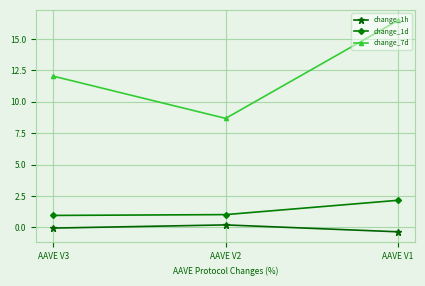

List the series in order of their peak value, highest first.

change_7d, change_1d, change_1h